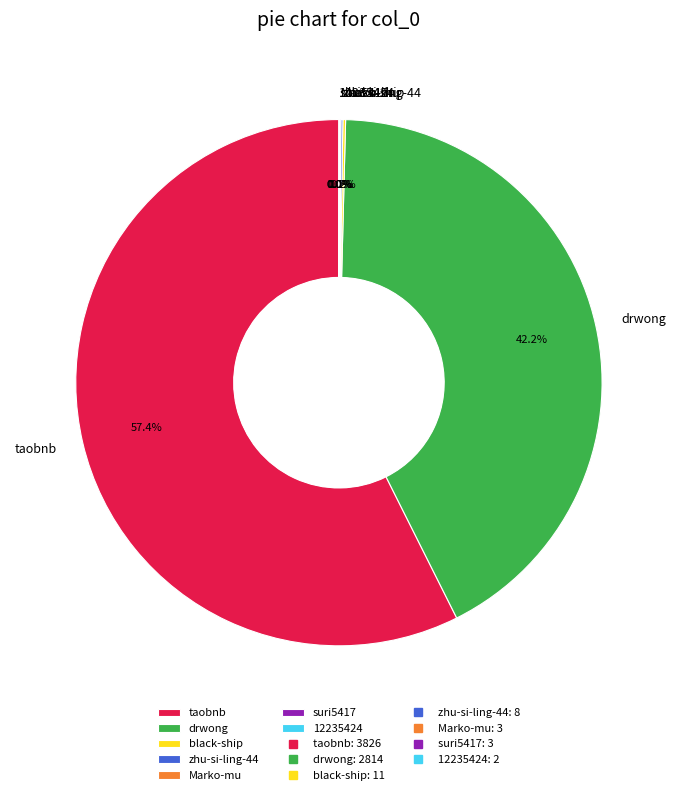

Does any single category account for the majority?

Yes